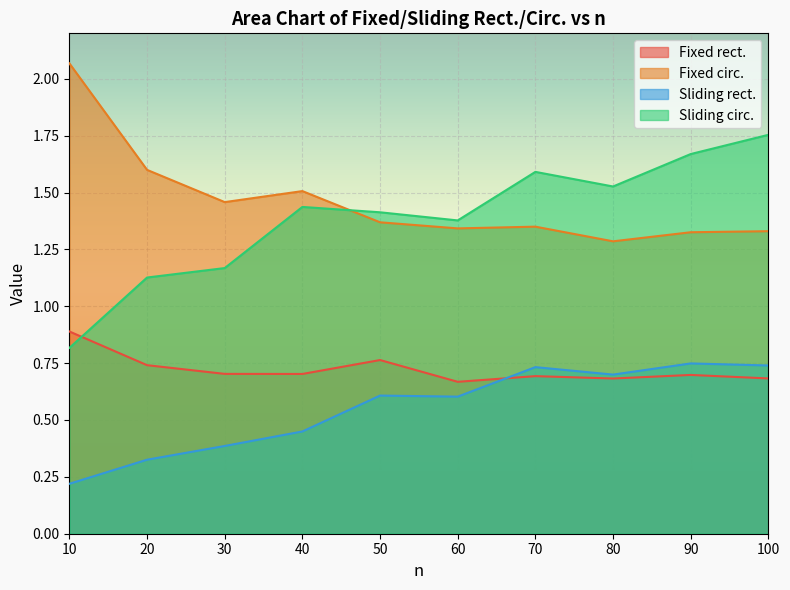

What is the sum of the Sliding rect. values at 30 and 20?

0.7